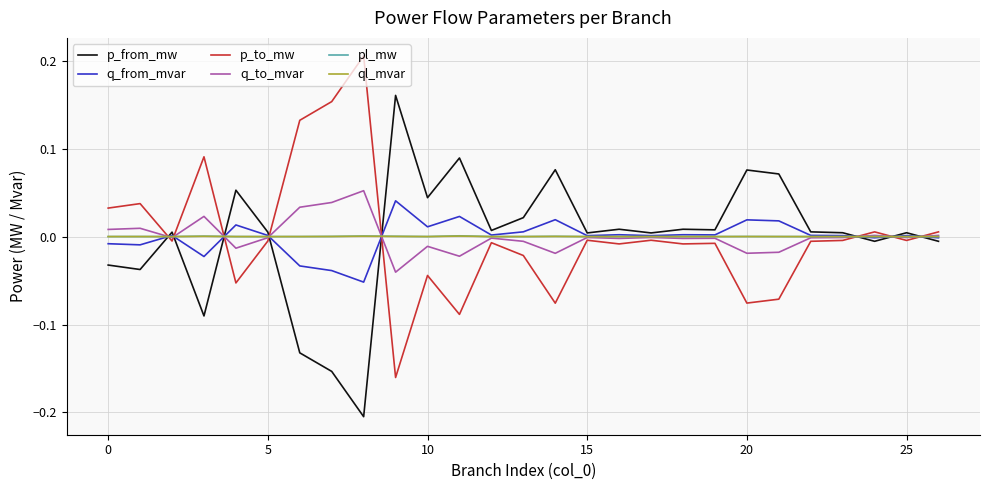

Does the chart display data point markers on the line(s)?

No